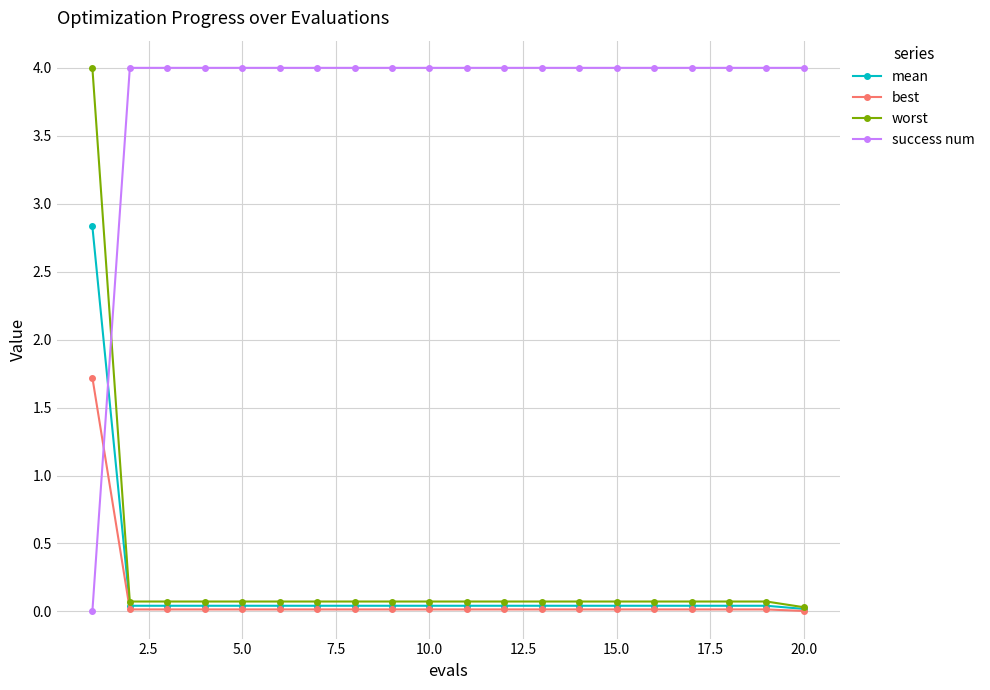

True or false: success num and worst intersect in this chart.

True